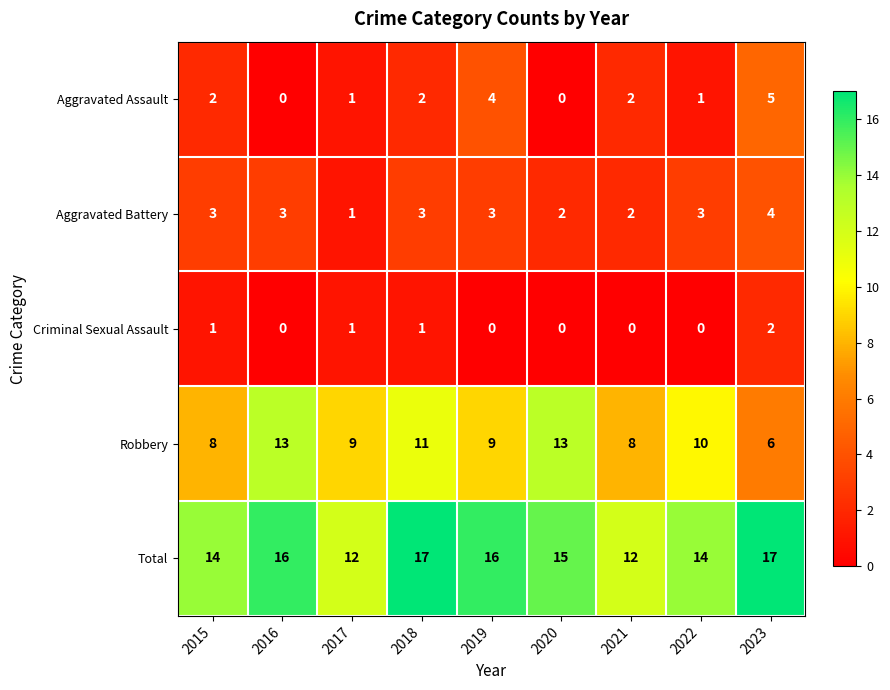

What is the difference between the highest and lowest values at 2021?

12